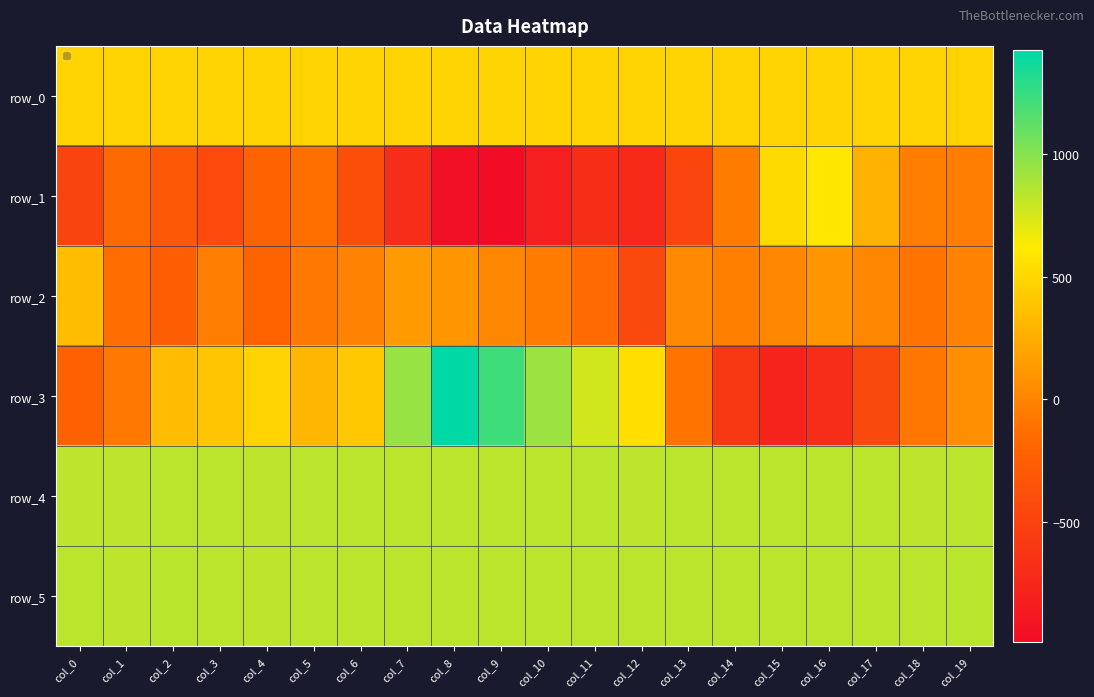

Where does the row_0 series first go above 478?

col_1